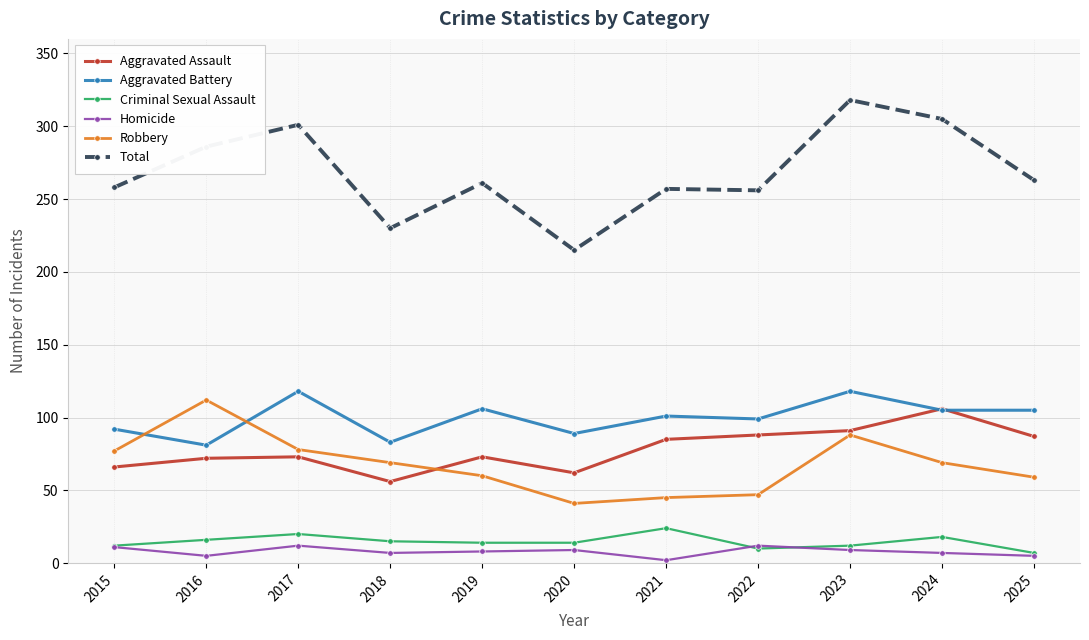

Between which two adjacent categories do Aggravated Battery and Robbery first intersect?

2015 and 2016